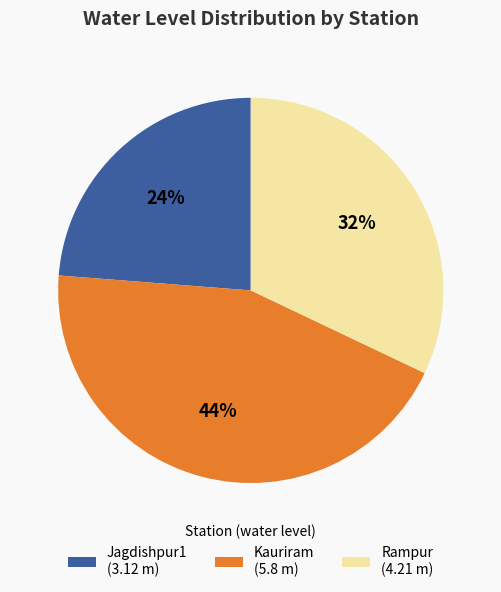

Rank the categories by value from lowest to highest.

Jagdishpur1, Rampur, Kauriram